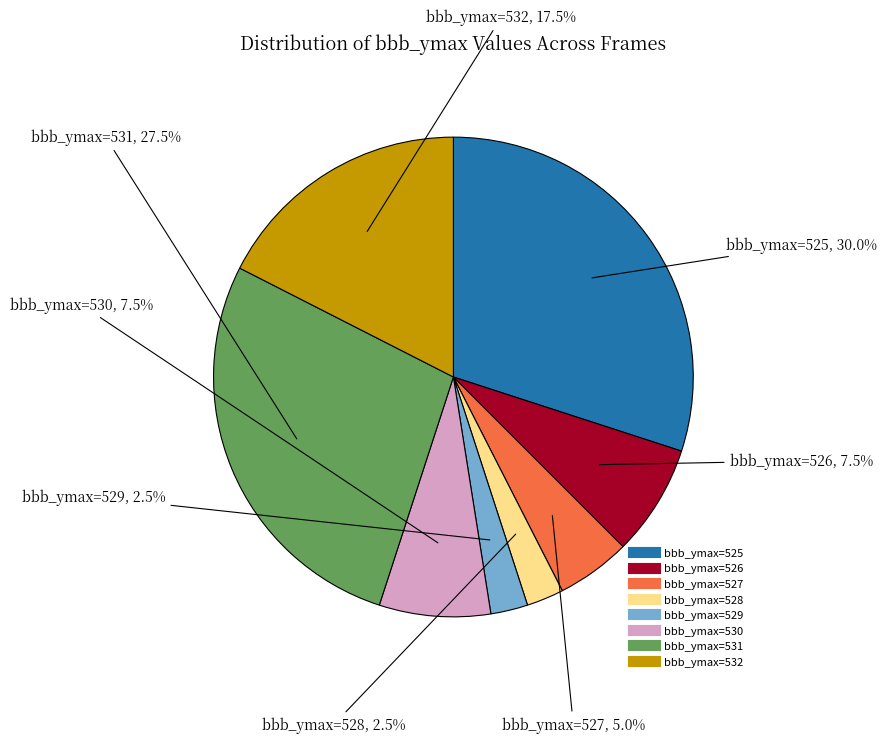

Is there a majority slice in this chart?

No